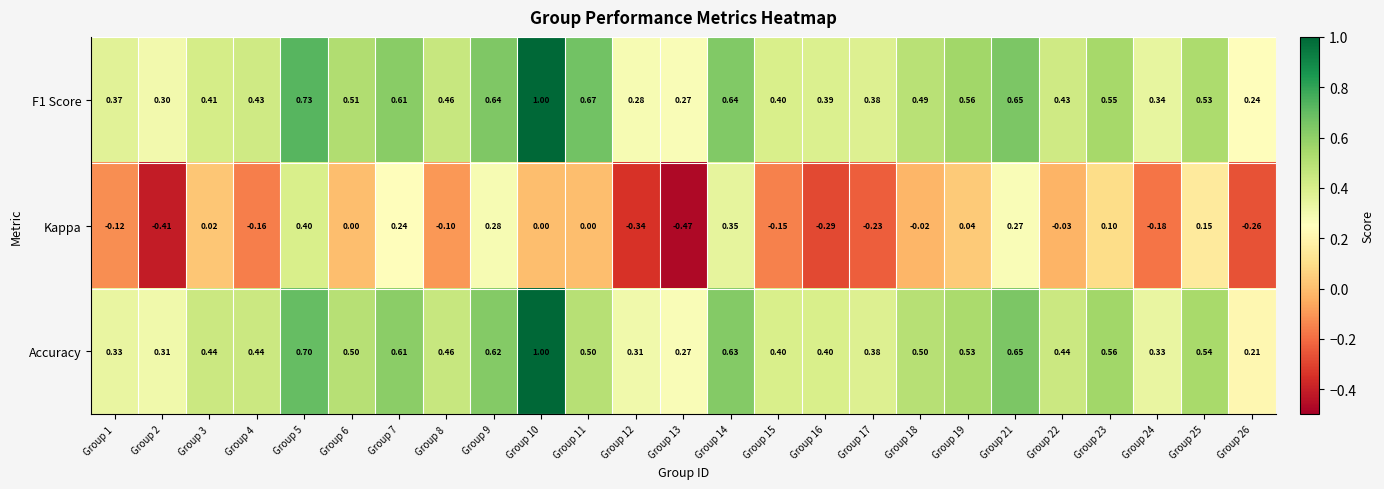

Is the value of F1 Score at Group 26 greater than the value of Kappa at Group 2?

Yes